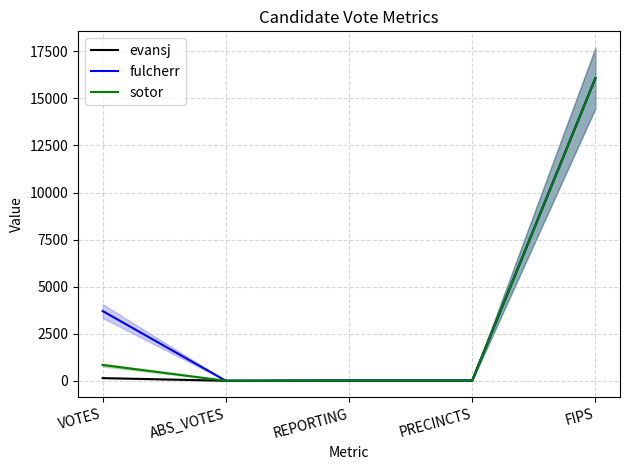

True or false: sotor and evansj cross at least once.

False